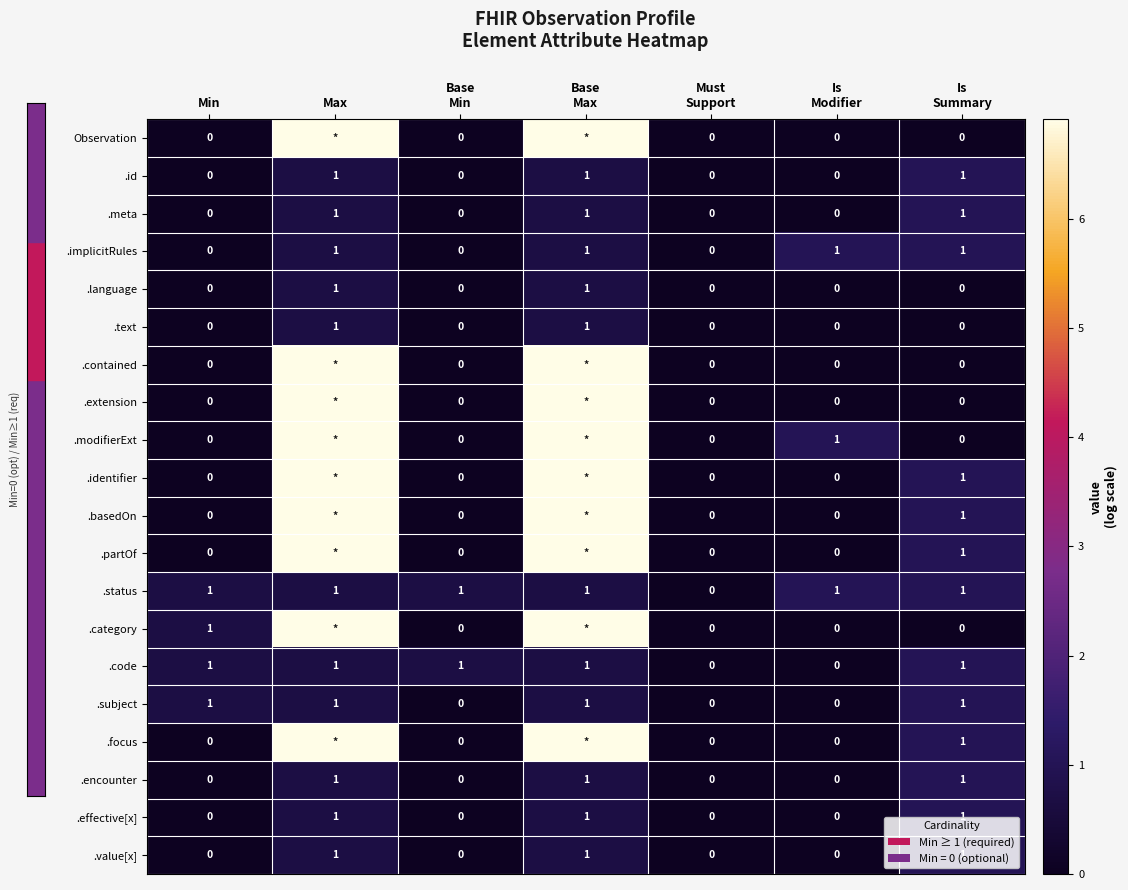

Is the value of .extension at Is Summary greater than the value of .meta at Is Modifier?

No